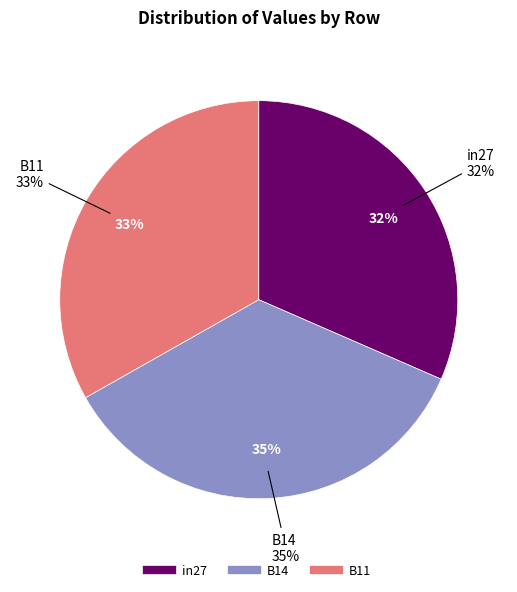

To the nearest percent, what percentage of the pie is in27?

32%